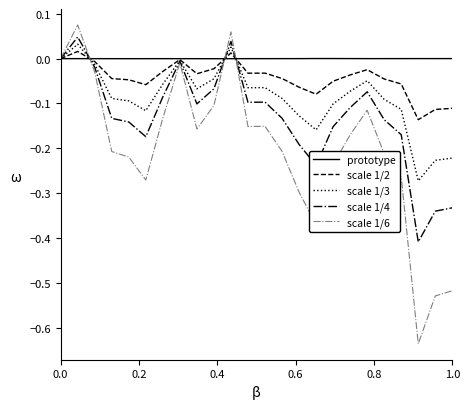

Which series has the largest total across all categories?

prototype